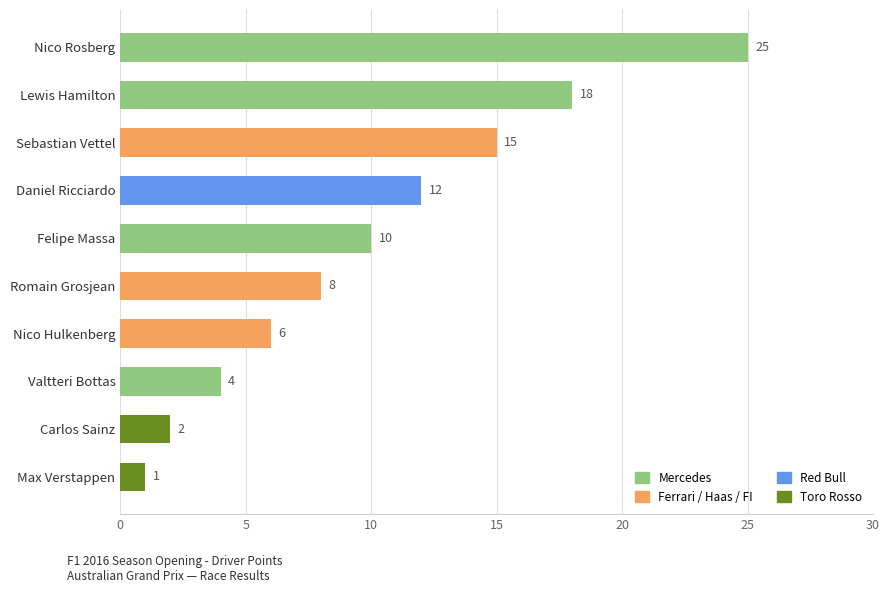

The value at Carlos Sainz is 3. True or false?

False